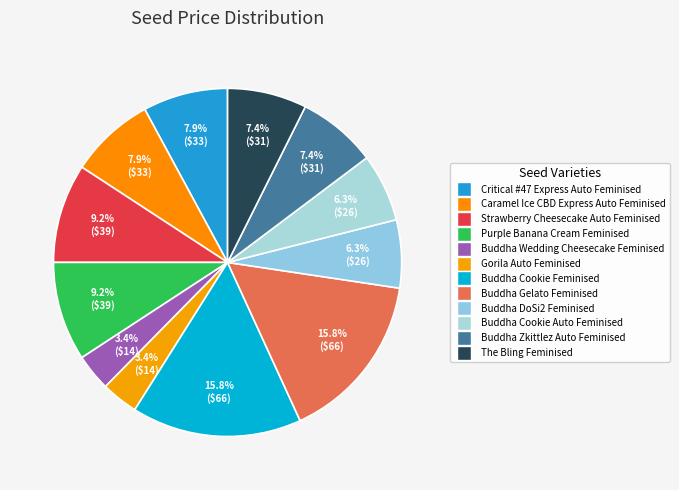

How many slices are in this pie chart?

12